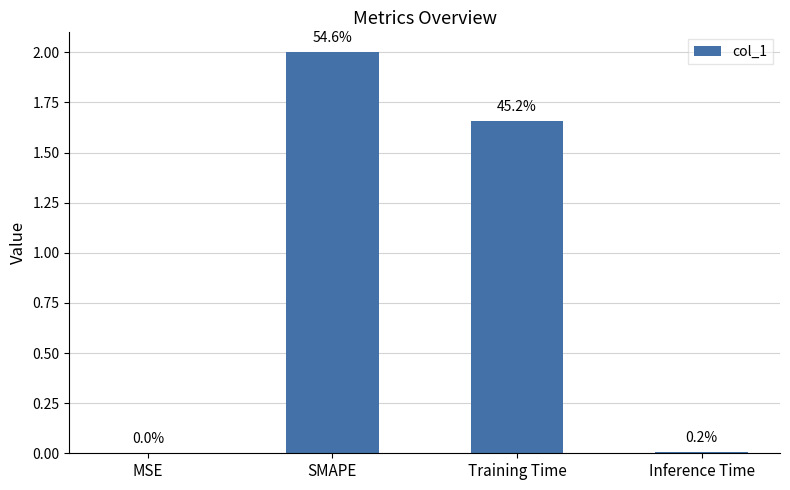

Which label corresponds to the largest value in the chart?

SMAPE